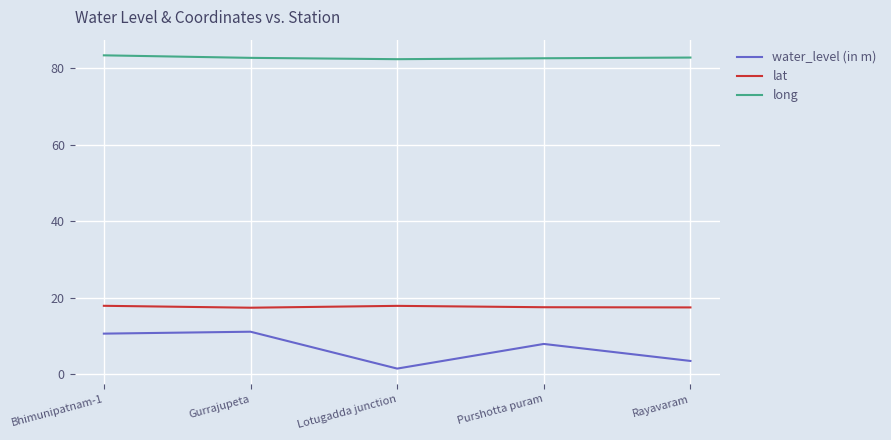

What is the sum of all lat values?

88.1